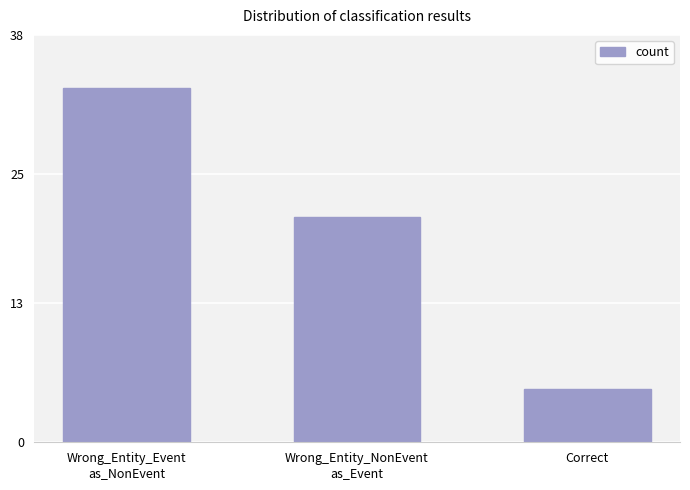

Count the number of categories in the chart.

3